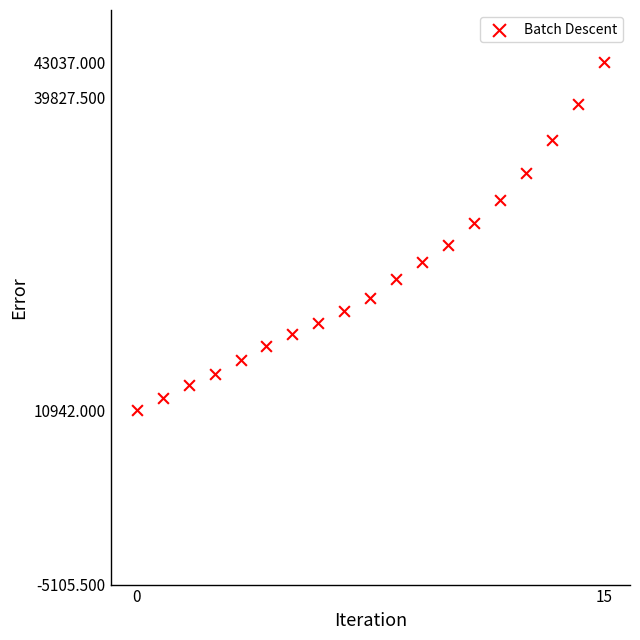

What is the range of X values (max minus min)?

18